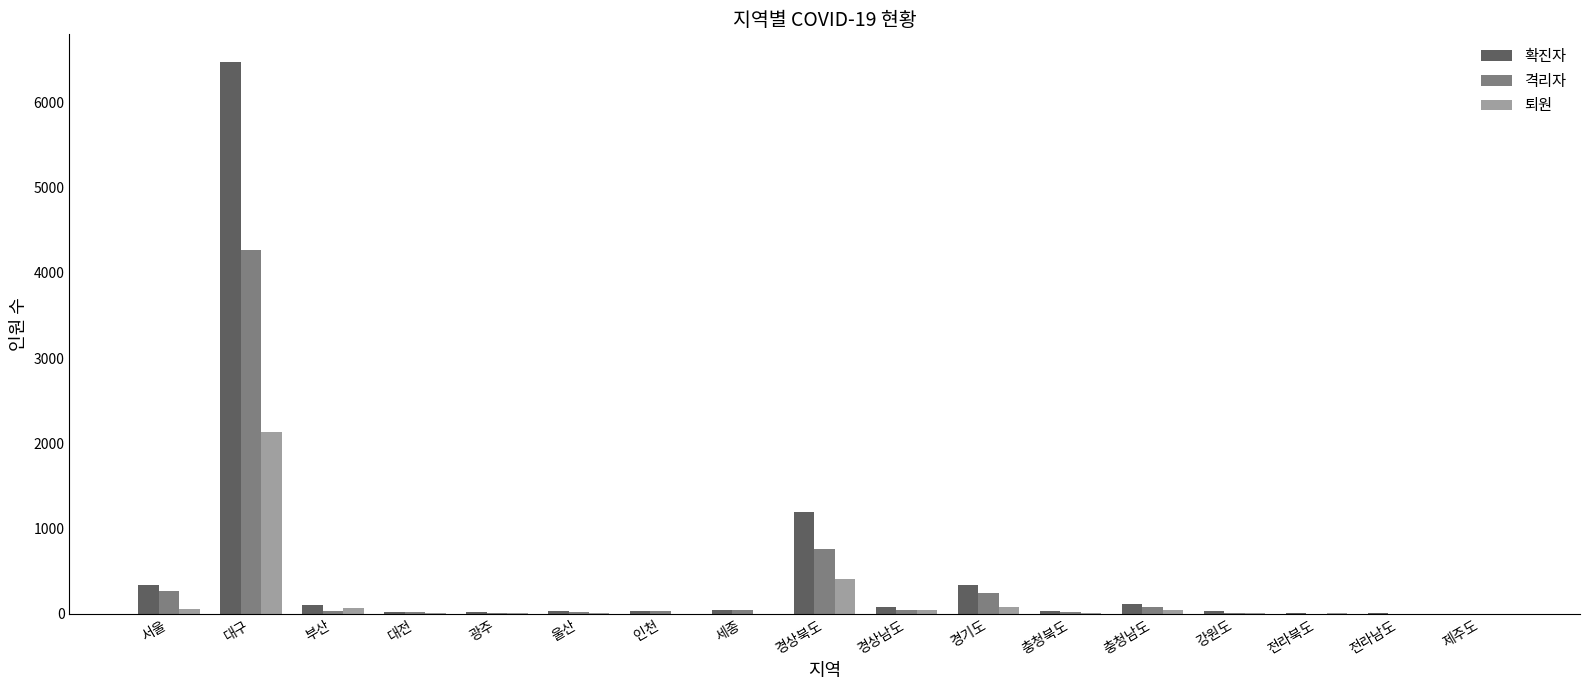

What is the highest value of the 격리자 series?

4263